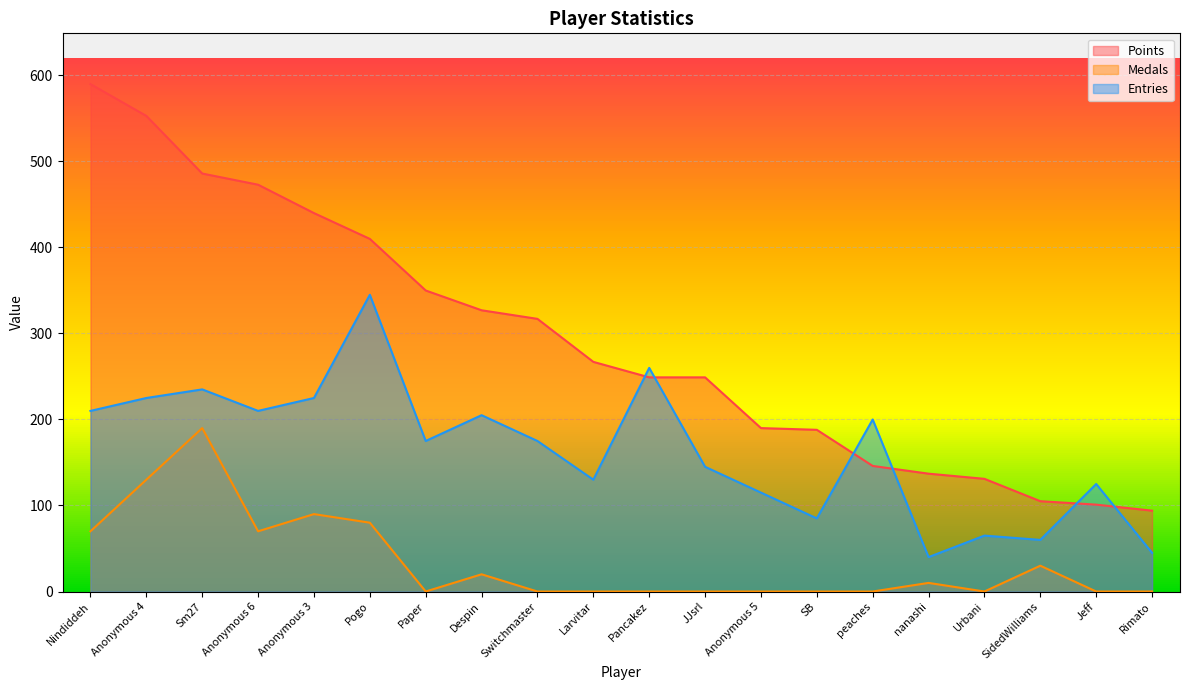

How many lines are shown in the chart?

3